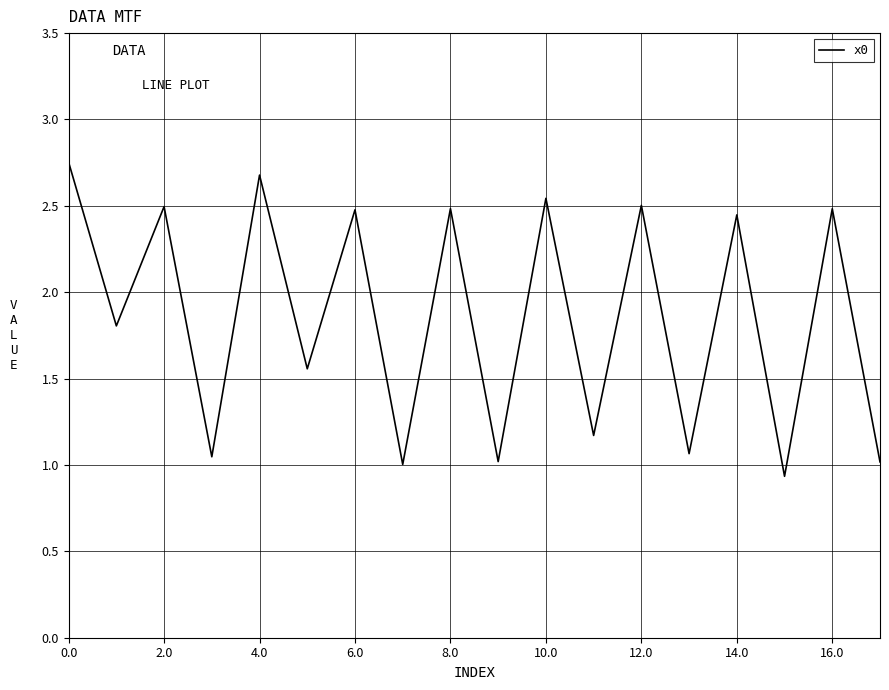

What is the smallest value displayed?

0.9